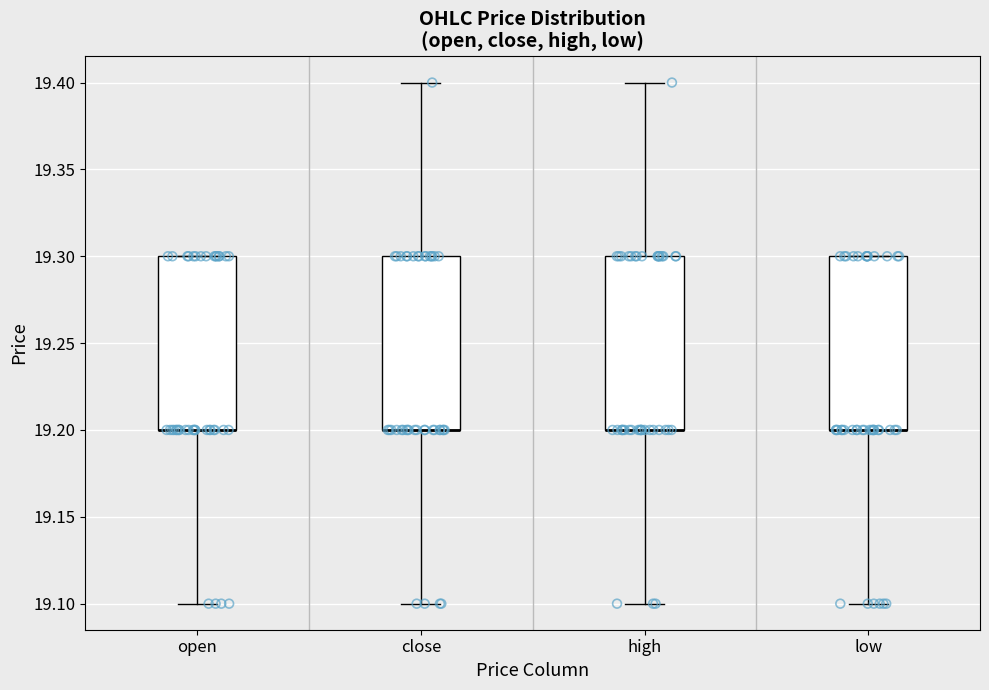

Where does the lower whisker of the box for high end on the y-axis? The values are not printed on the chart, so give them approximately, as read against the axis.

19.1